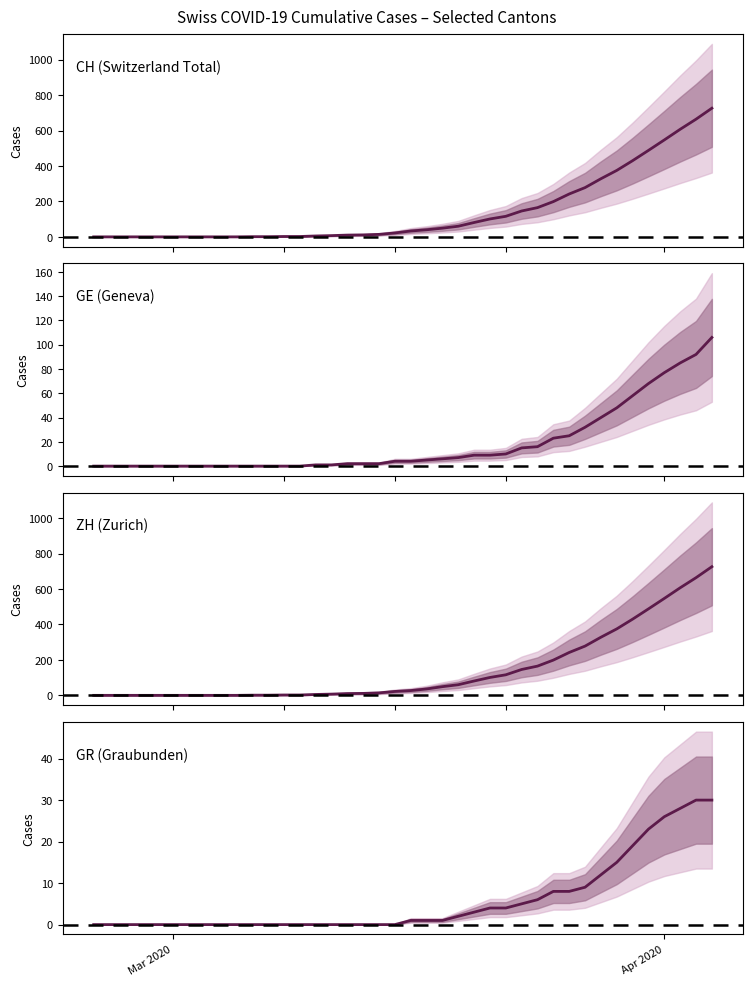

Which series has the largest total across all categories?

CH (Switzerland Total)